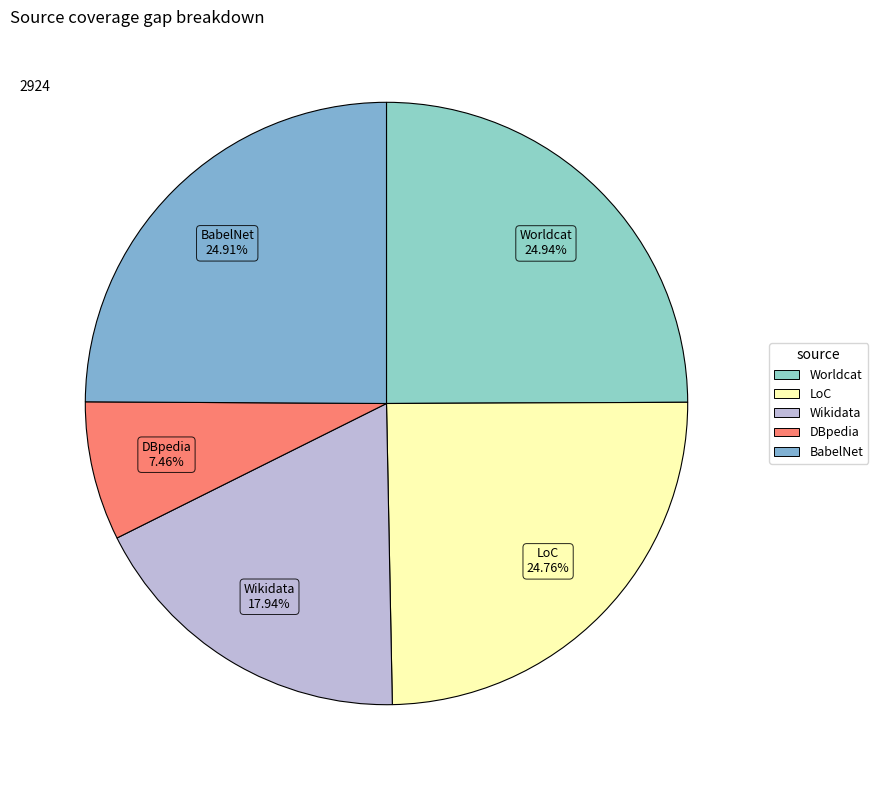

Count the number of slices in the pie.

5